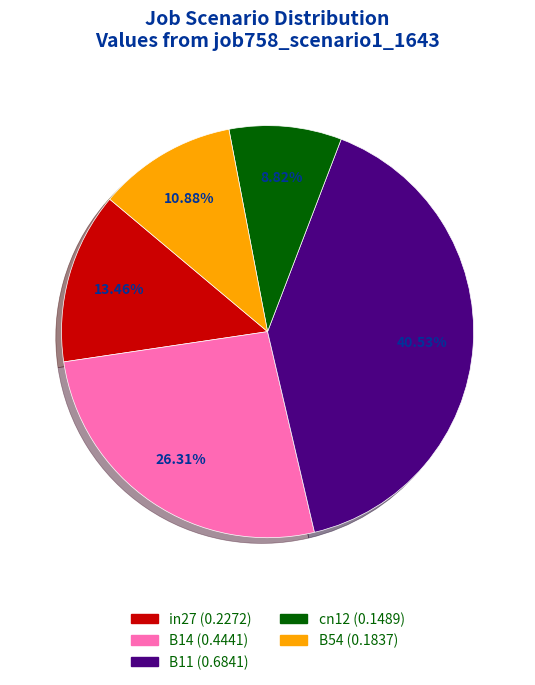

Is B14 the majority of the pie?

No